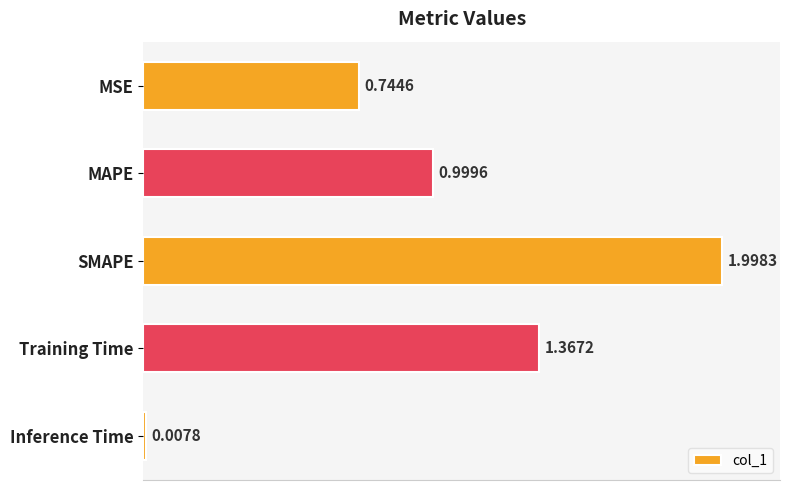

What is the change in value from MAPE to Training Time?

+0.4